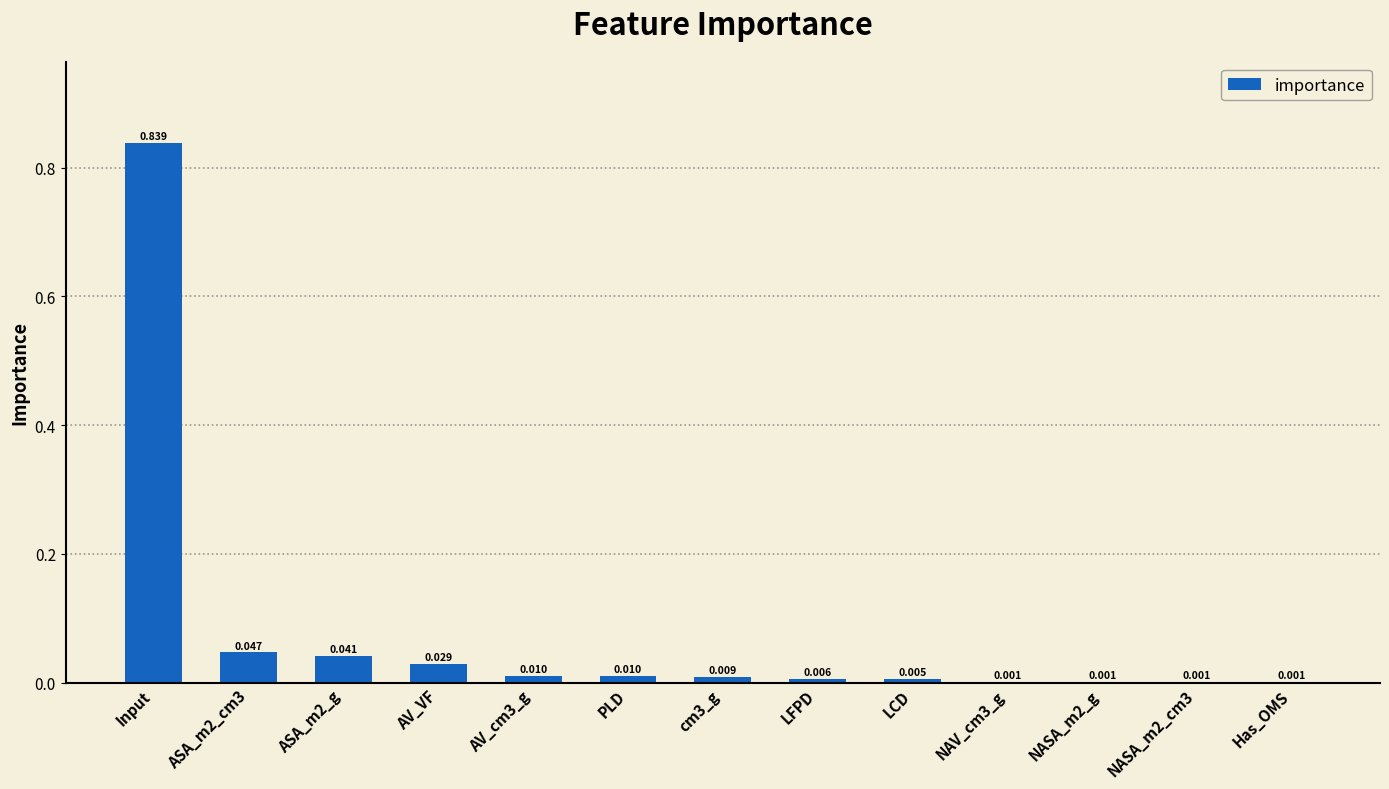

At which category does the chart reach its peak across all series?

Input